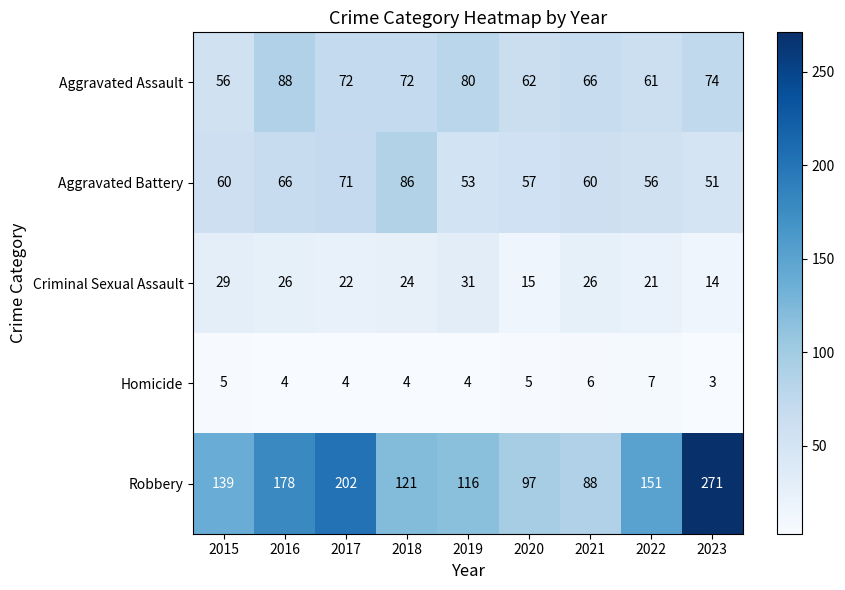

What is the total value across all series at 2023?

413